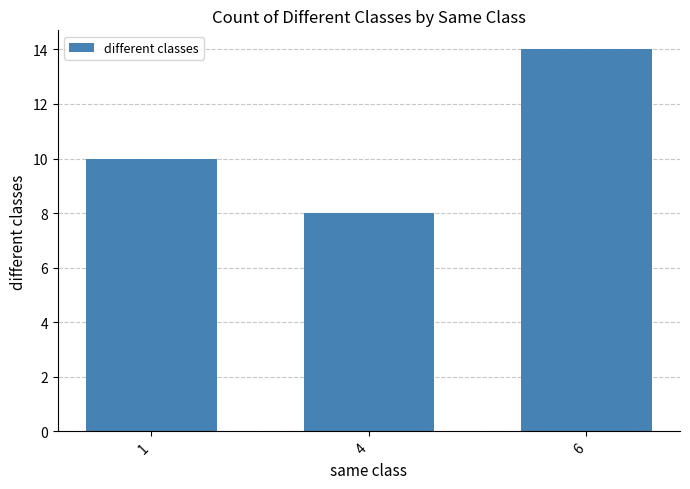

What is the sum of all values?

32